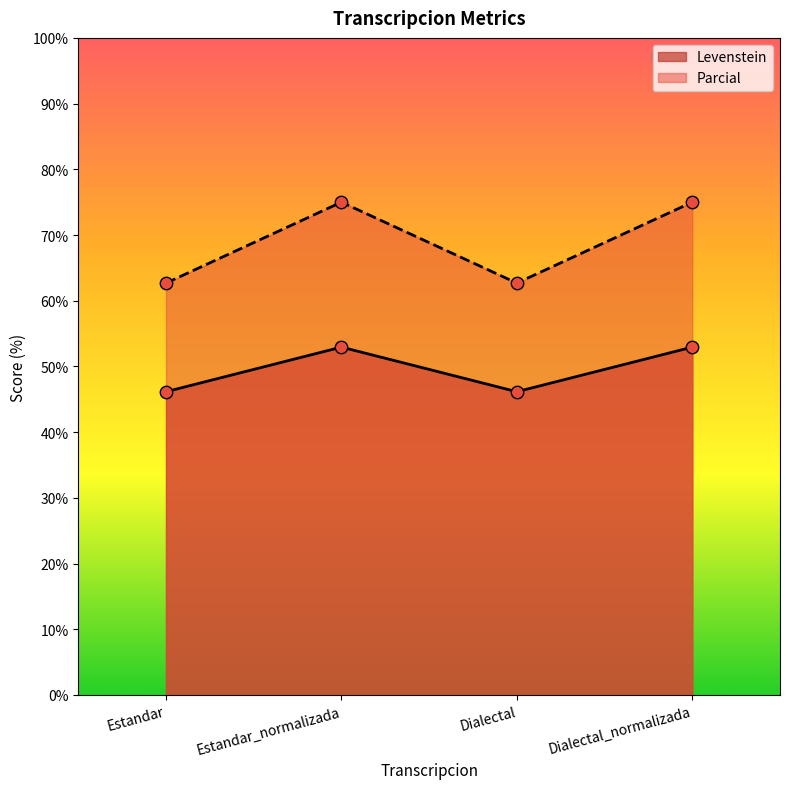

Which series contains the lowest Y value?

Levenstein